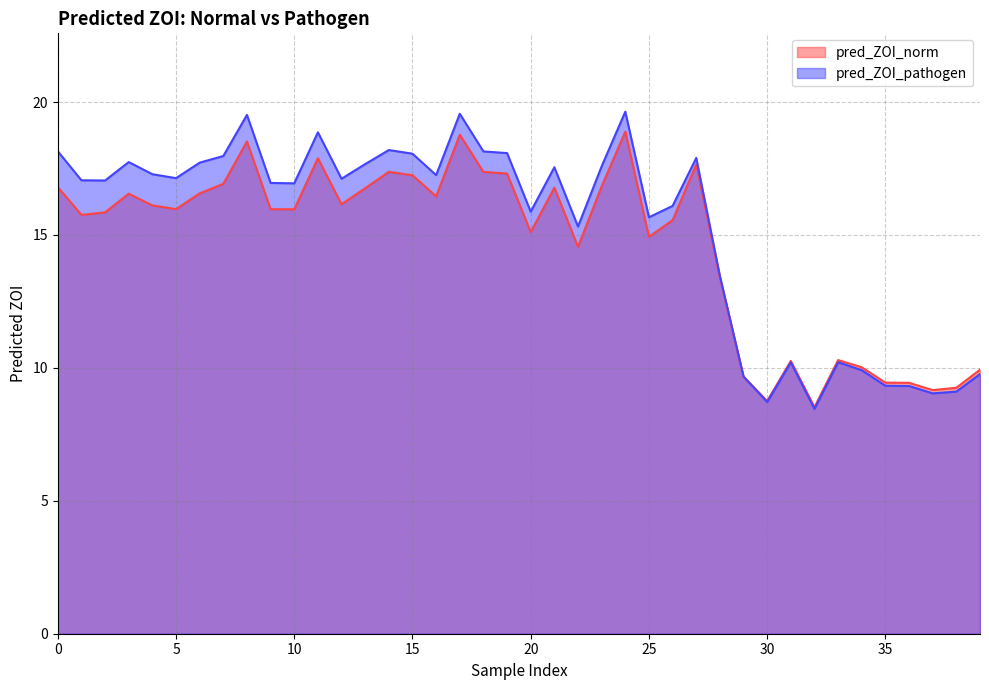

How many values in the pred_ZOI_norm series are below 15?

14